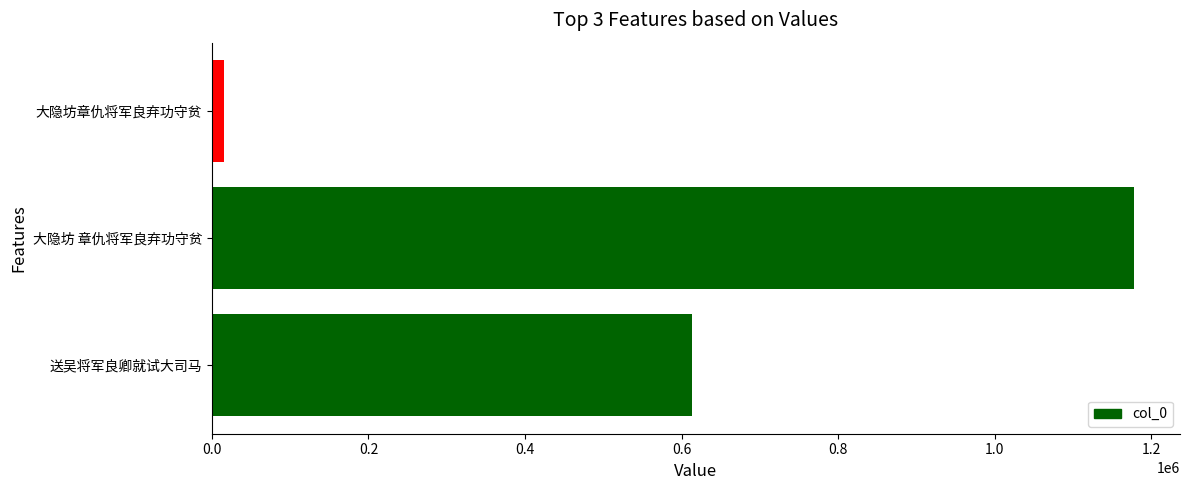

What is the change in value from 送吴将军良卿就试大司马 to 大隐坊 章仇将军良弃功守贫?

+564427